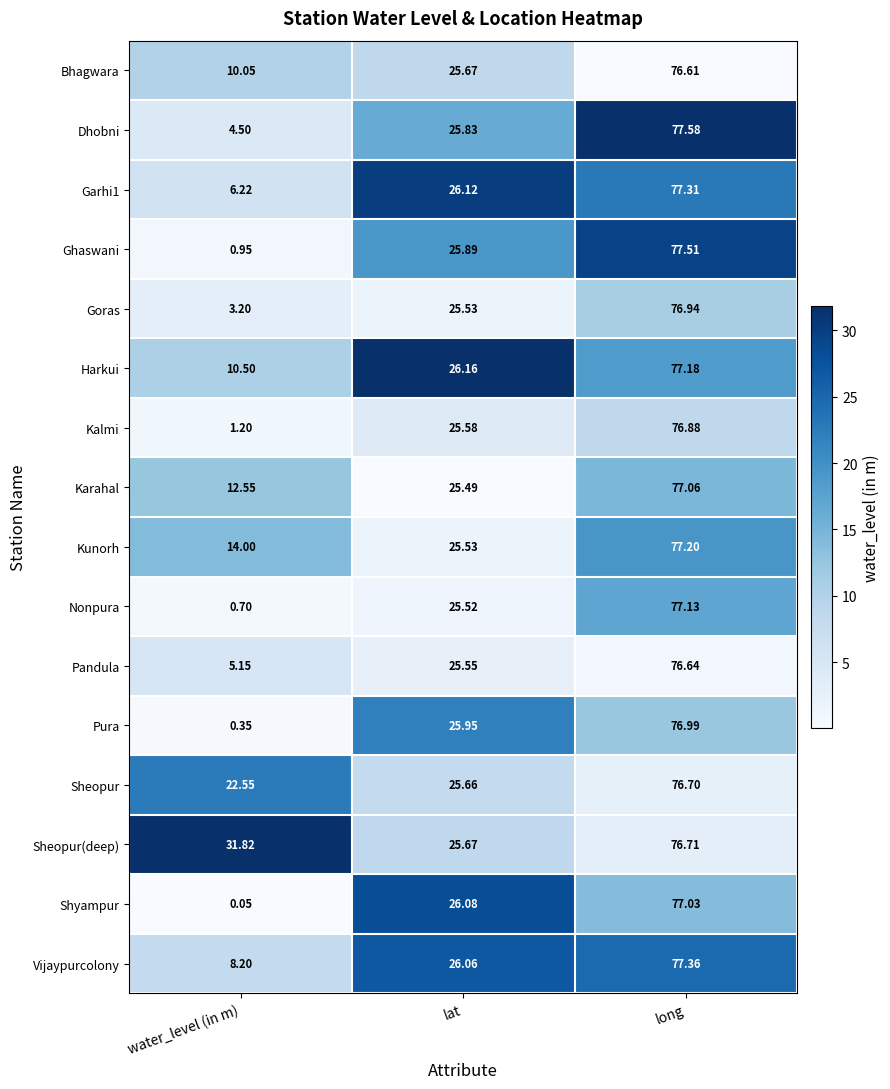

Which series has the largest total across all categories?

Sheopur(deep)